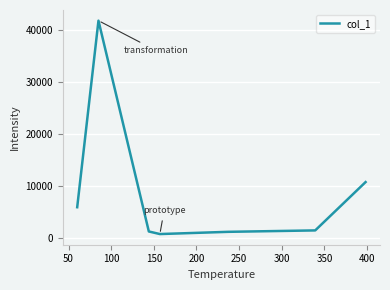

Is this an area chart (filled region under the line)?

No